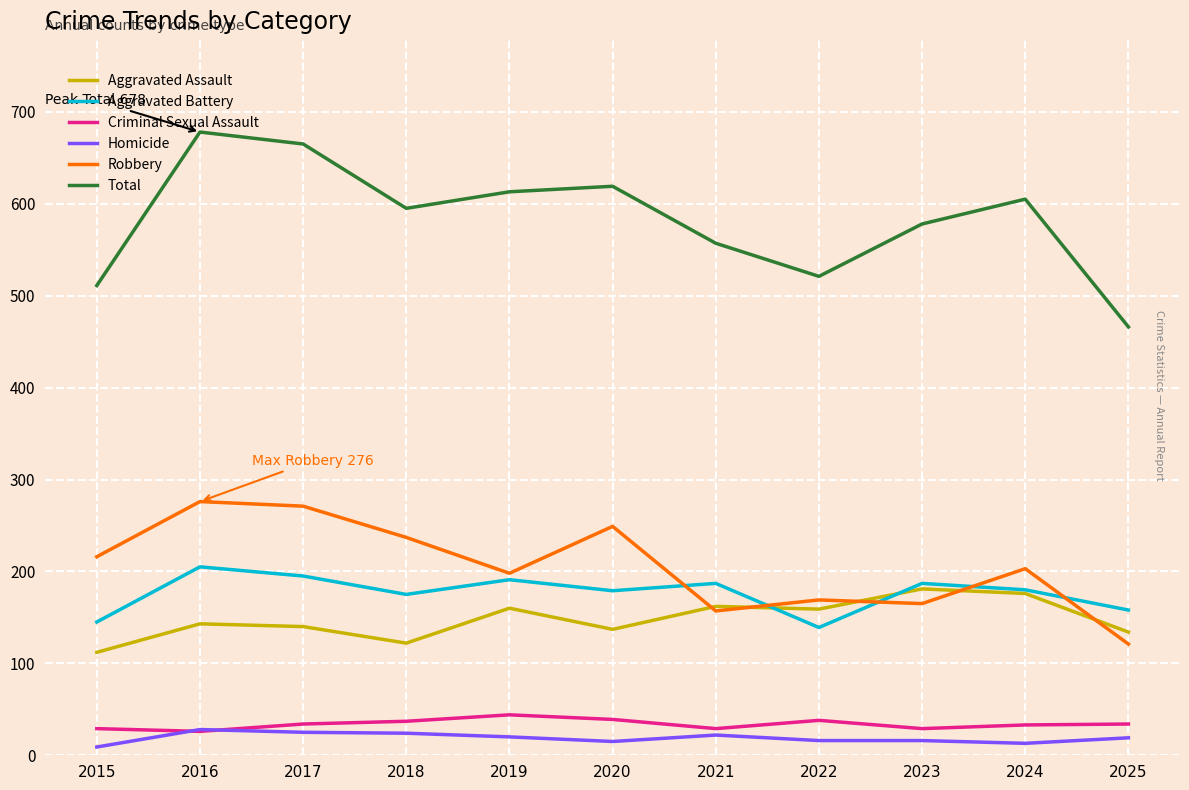

What is the difference between the maximum and minimum values in the Aggravated Assault series?

69